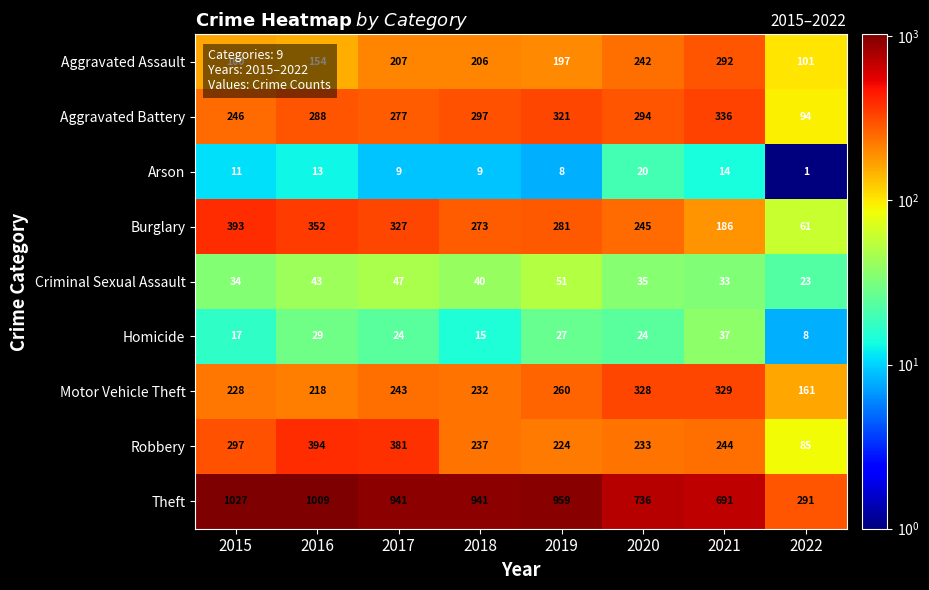

Which series has the largest range (max minus min)?

Theft